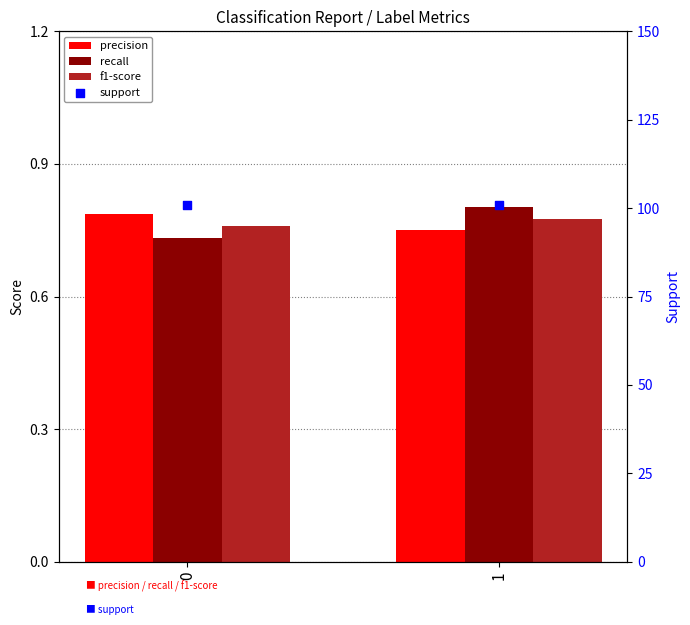

Which series contains the highest Y value?

support